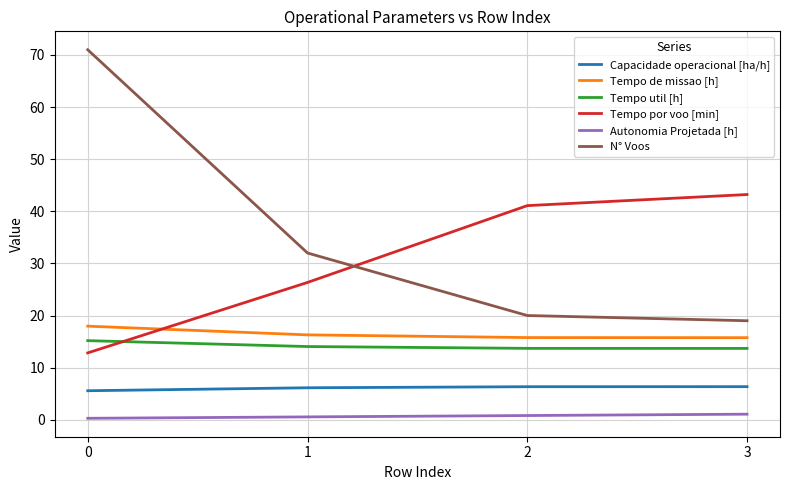

Does the chart have visible grid lines?

Yes